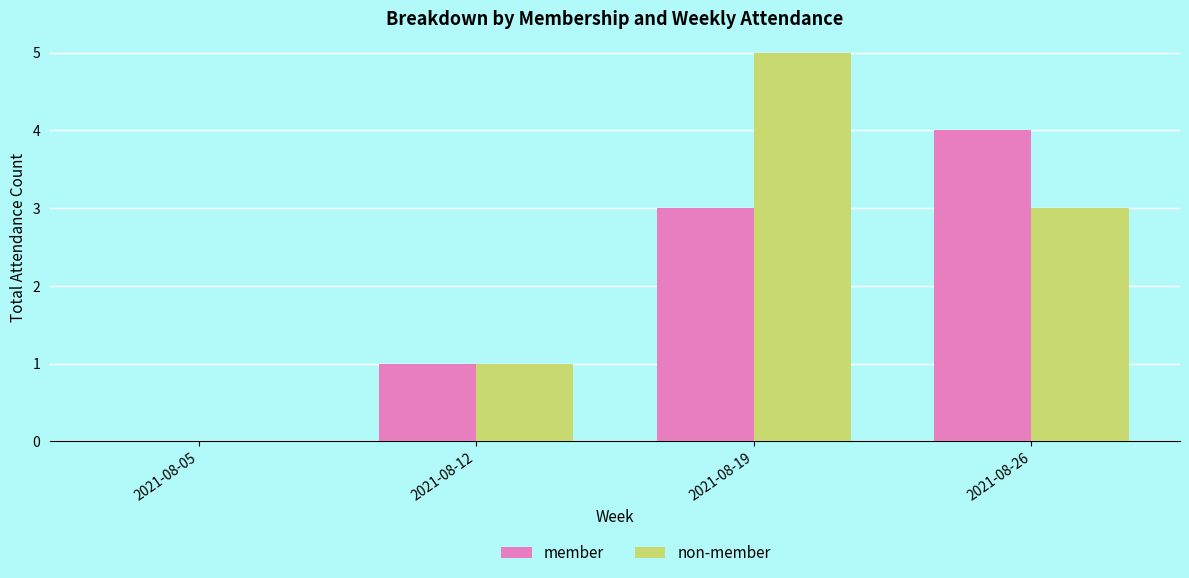

Reading left to right, extract all data points from this chart.

member: 2021-08-05=0	2021-08-12=1	2021-08-19=3	2021-08-26=4
non-member: 2021-08-05=0	2021-08-12=1	2021-08-19=5	2021-08-26=3